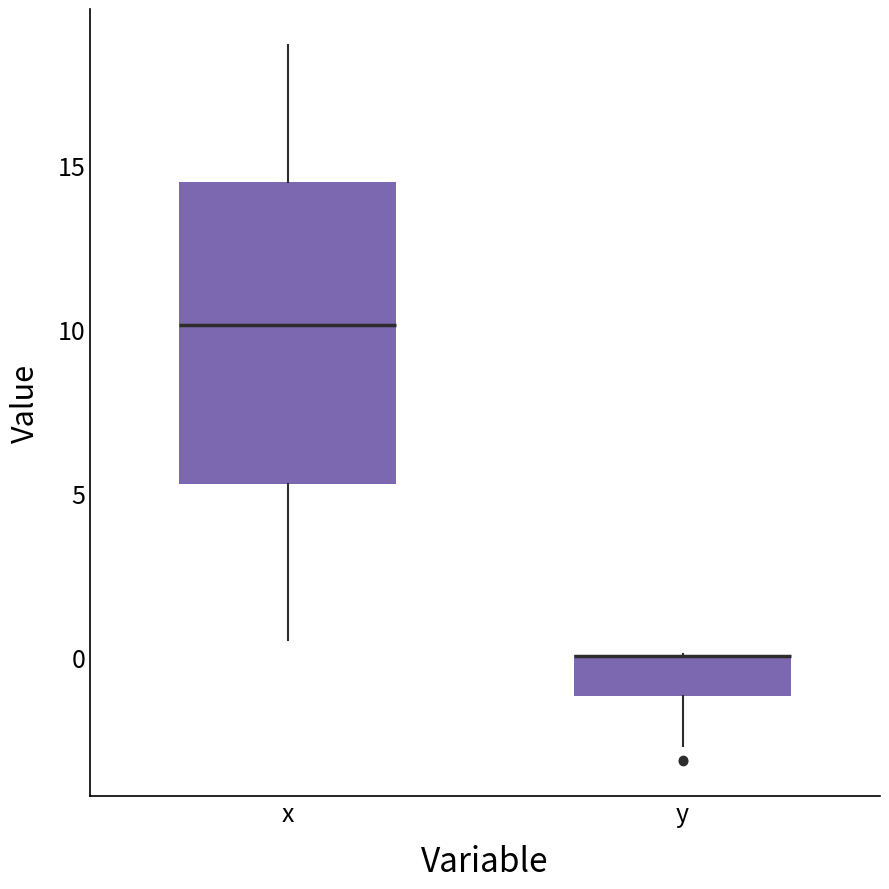

Reading left to right, transcribe this box plot: for each box, give where its median line is, the range the box spans, and where its two whiskers end, as read against the y-axis. The values are not printed on the chart, so give them approximately, as read against the axis.

x: median 10.0, box 5.5 to 14.5, whiskers 0.5 to 18.5
y: median 0.0 (drawn on the box's upper edge), box -1.0 to 0.0, whiskers -2.5 to 0.0